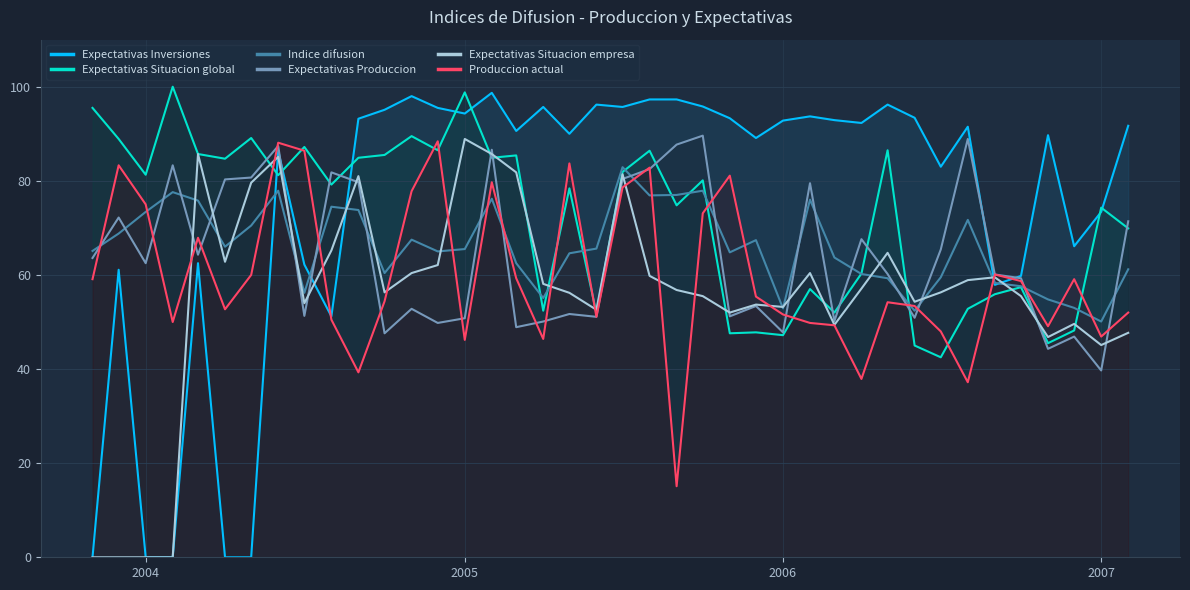

At which label does Expectativas Produccion reach its minimum?

2007